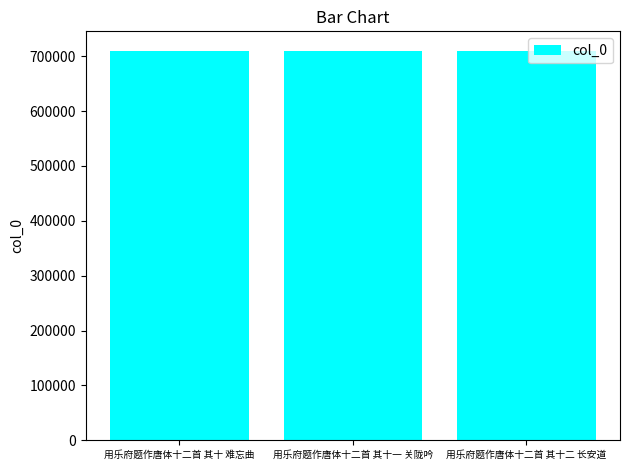

Approximately how many times larger is the value at 用乐府题作唐体十二首 其十一 关陇吟 compared to 用乐府题作唐体十二首 其十二 长安道?

1.0